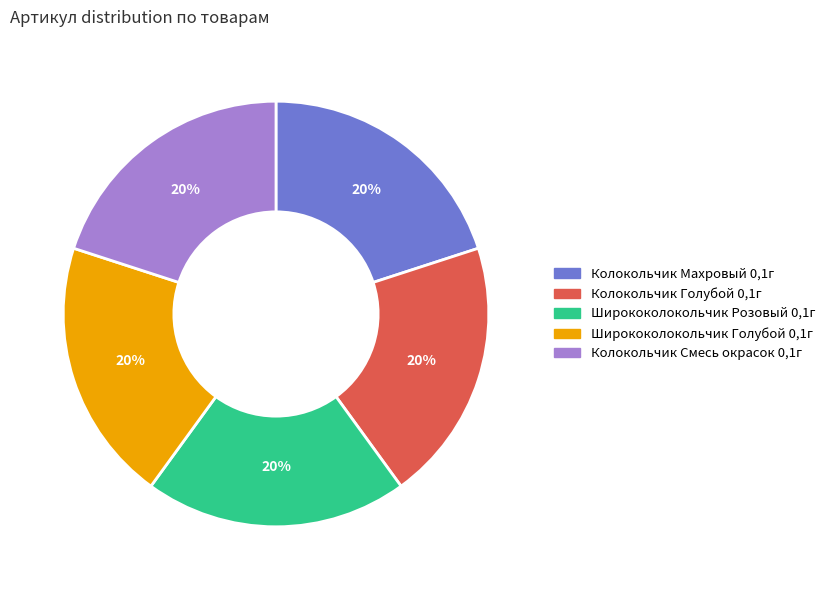

Does Колокольчик Махровый 0,1г represent more than half of the total?

No